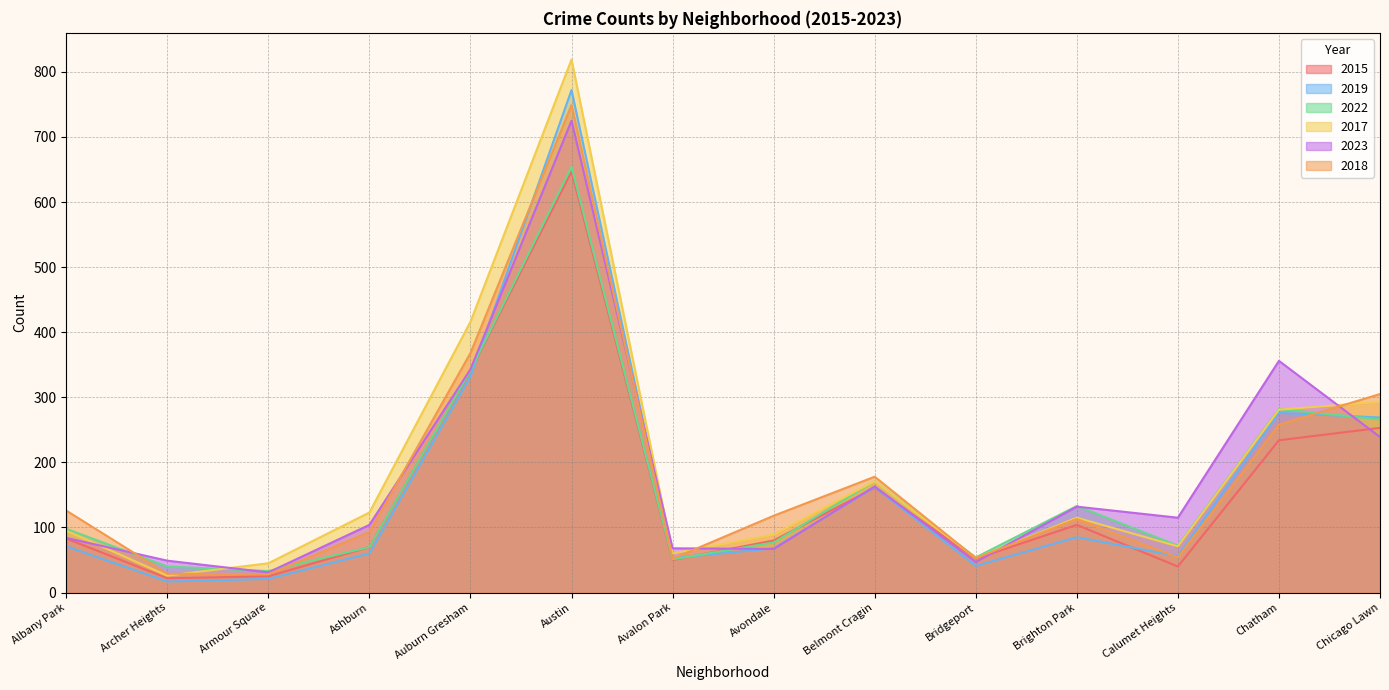

Where do 2023 and 2018 first cross each other?

Albany Park and Archer Heights